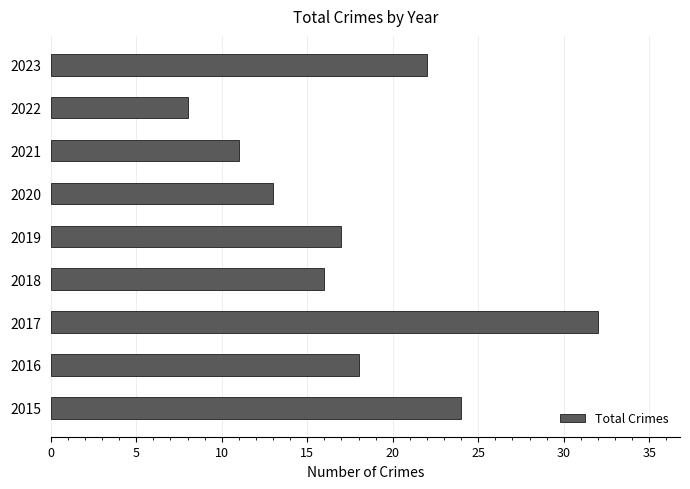

Reading bottom to top, transcribe all the data shown in this chart.

2015=24	2016=18	2017=32	2018=16	2019=17	2020=13	2021=11	2022=8	2023=22